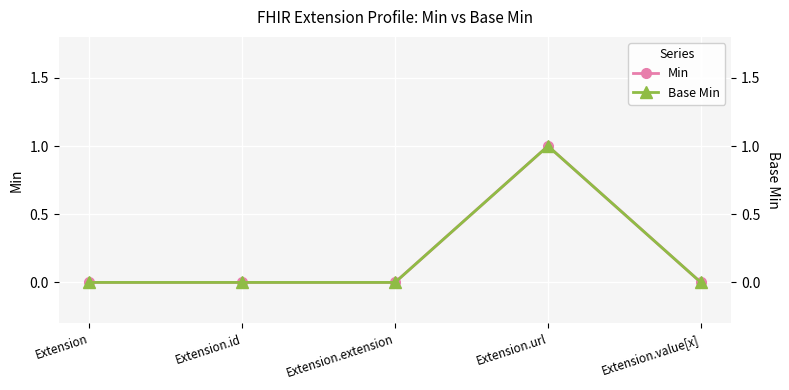

Reading right to left, transcribe all the data shown in this chart.

Min: 0	1	0	0	0
Base Min: 0	1	0	0	0